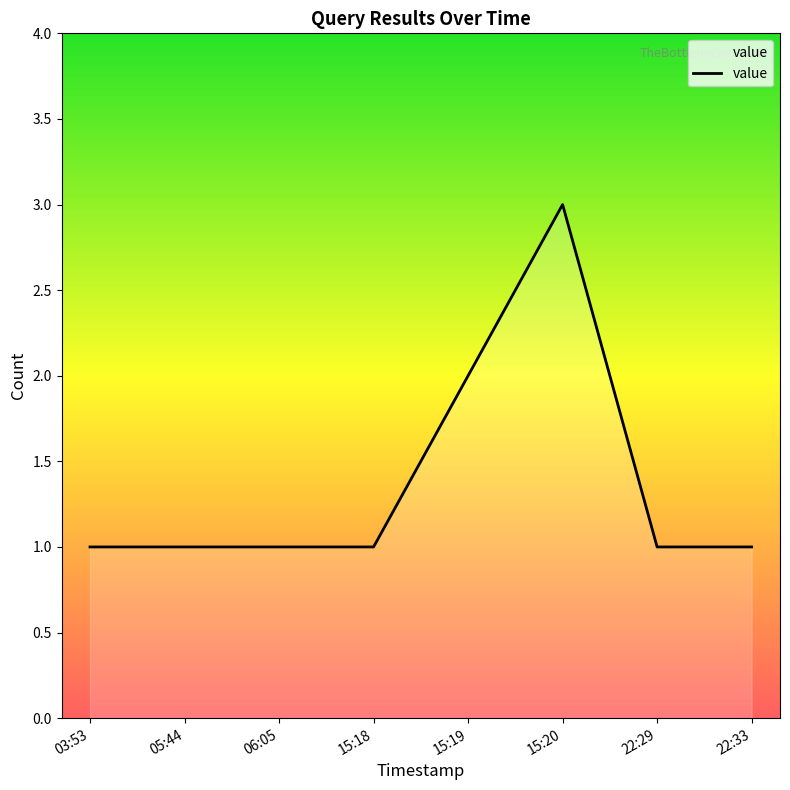

How many values exceed 1?

2